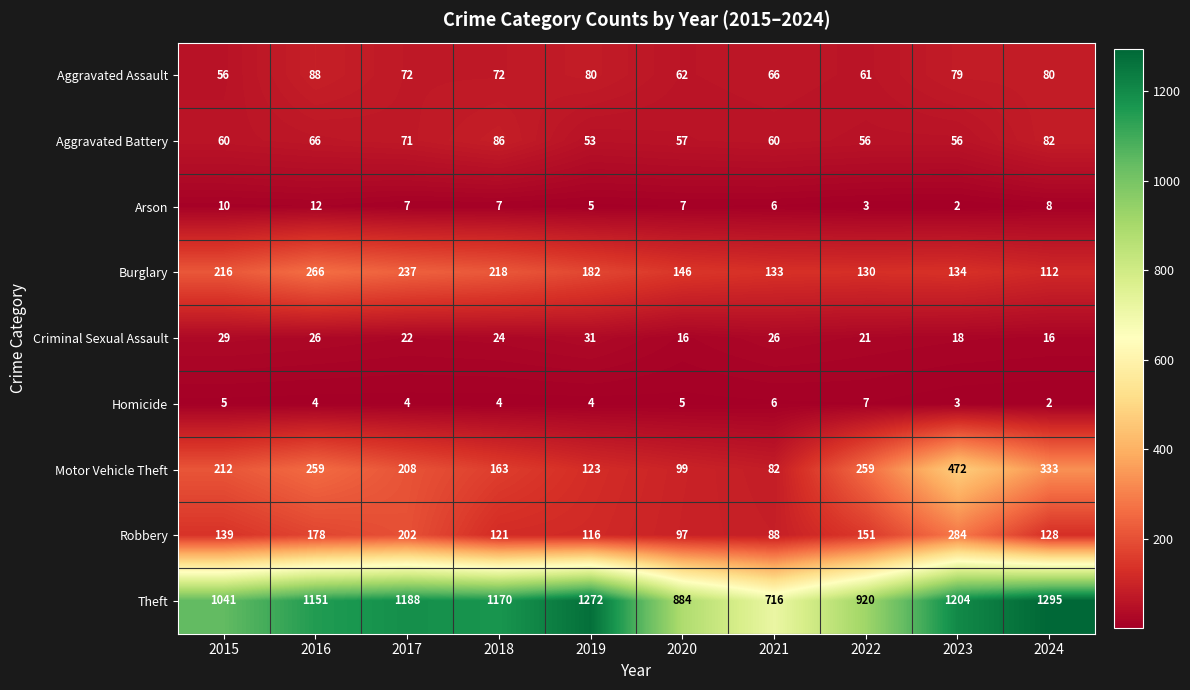

At how many categories does at least one series exceed 283?

10